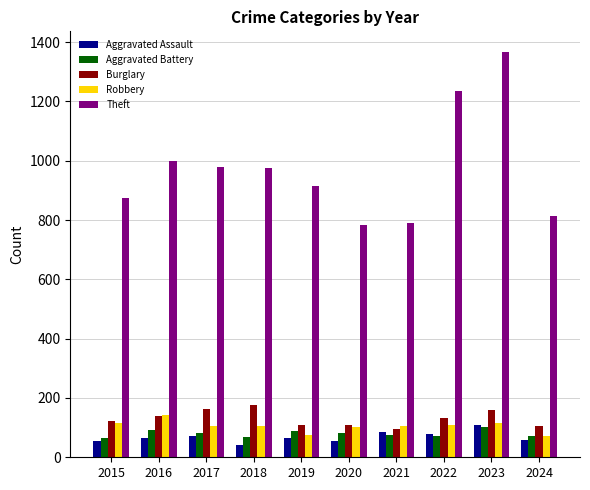

What is the sum of all Burglary values?

1313